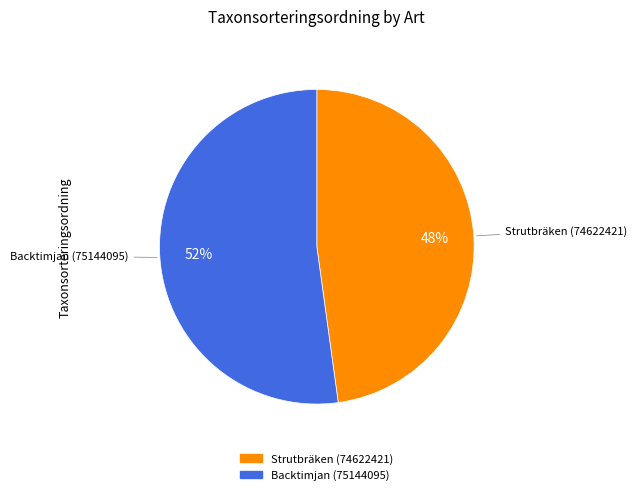

Rank the categories by value from lowest to highest.

Strutbräken (74622421), Backtimjan (75144095)